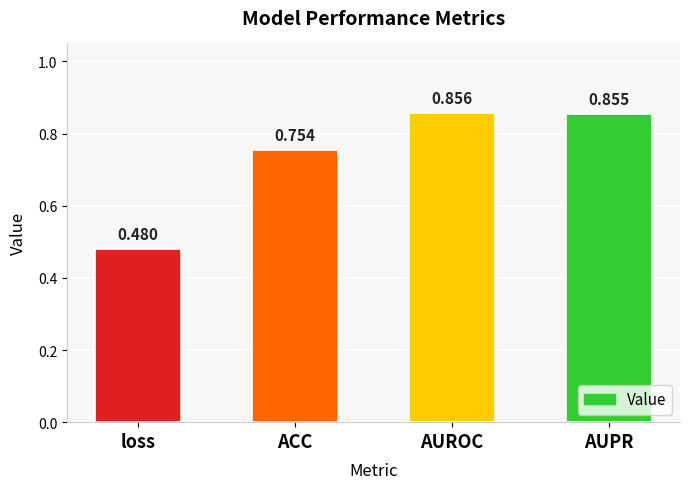

What is the label of the 3rd bar from the right?

ACC